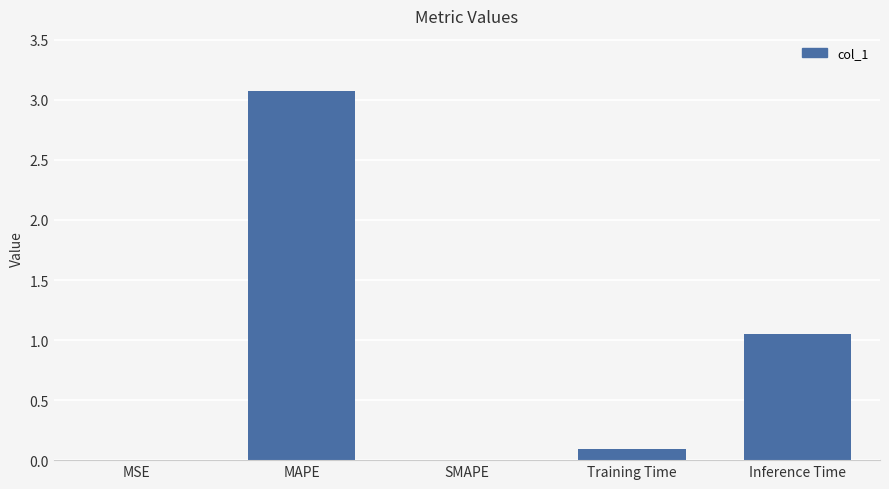

What is the sum of all values?

4.2